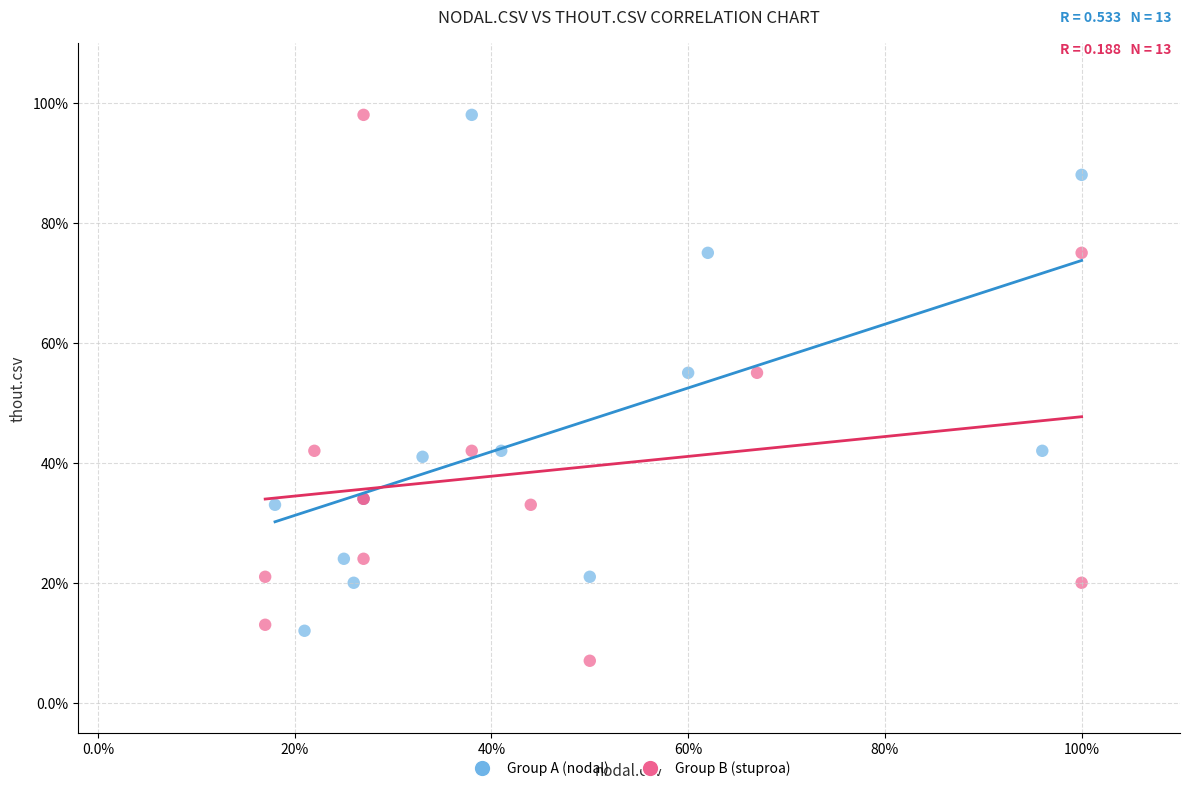

What are all the series names shown in the legend?

Group A (nodal), Group B (stuproa)